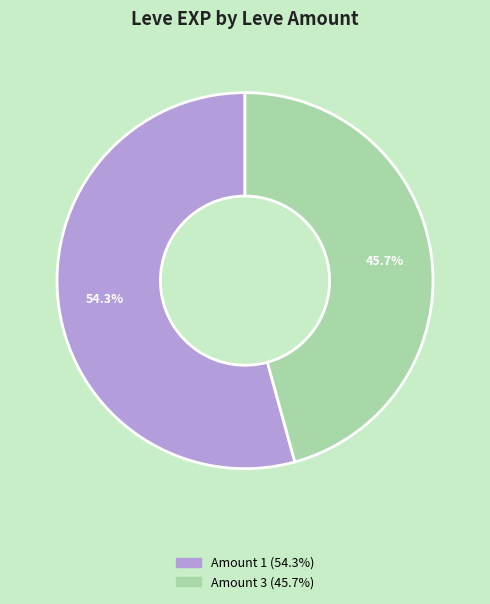

Does any single category account for the majority?

Yes